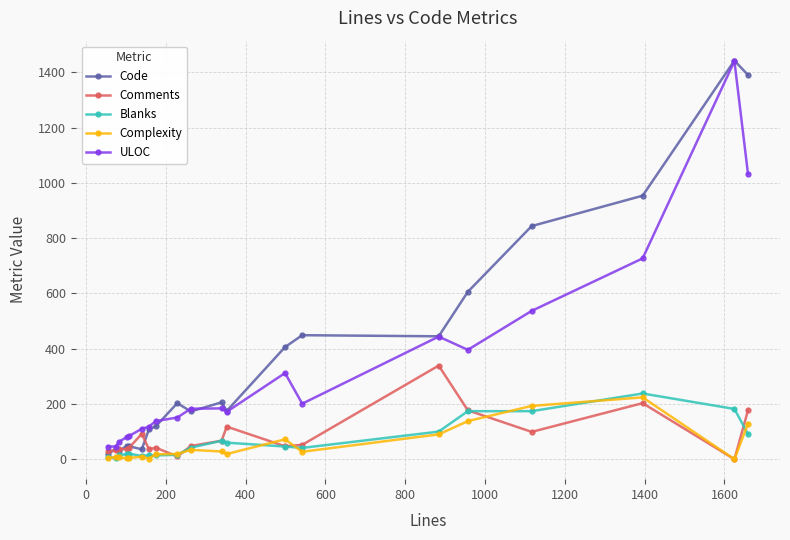

How many values in the ULOC series are below 183?

10